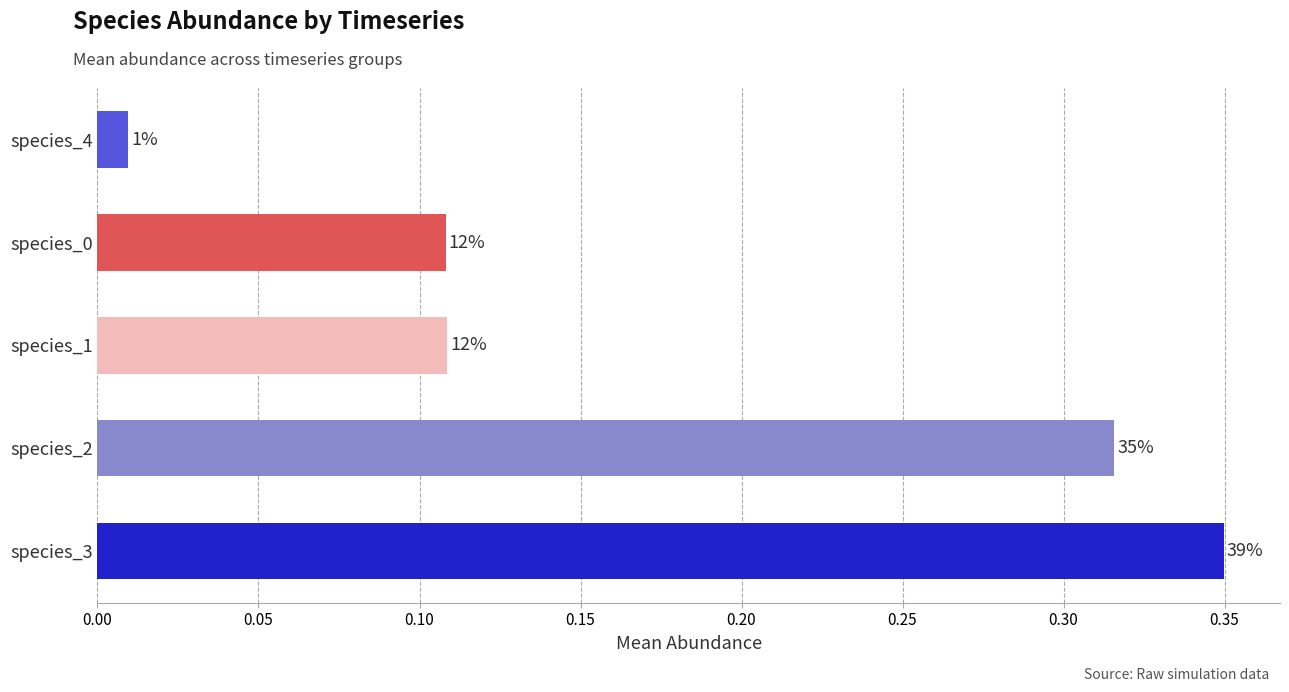

How many bars are there in total?

5